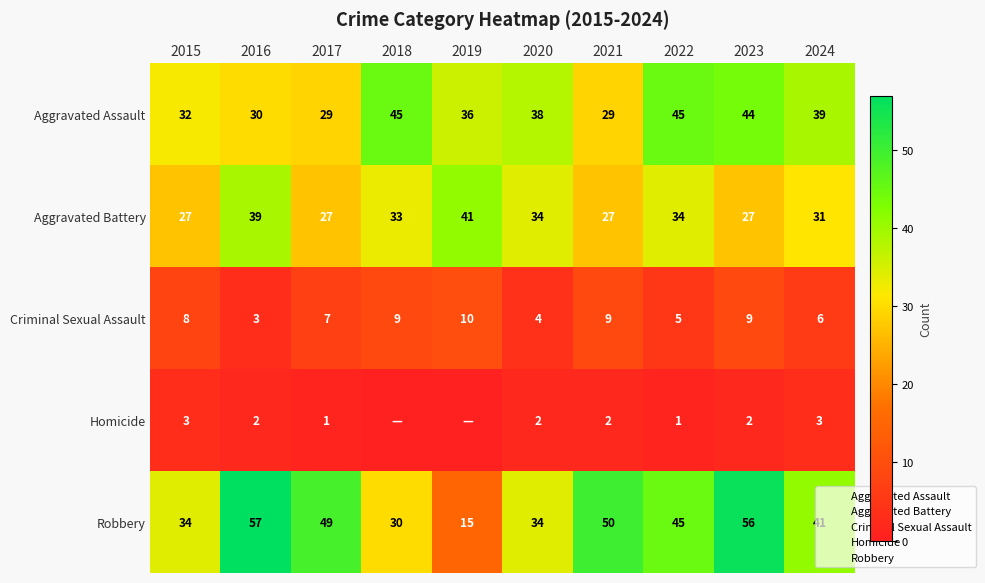

Rank the series by their maximum value, from lowest to highest.

Homicide, Criminal Sexual Assault, Aggravated Battery, Aggravated Assault, Robbery